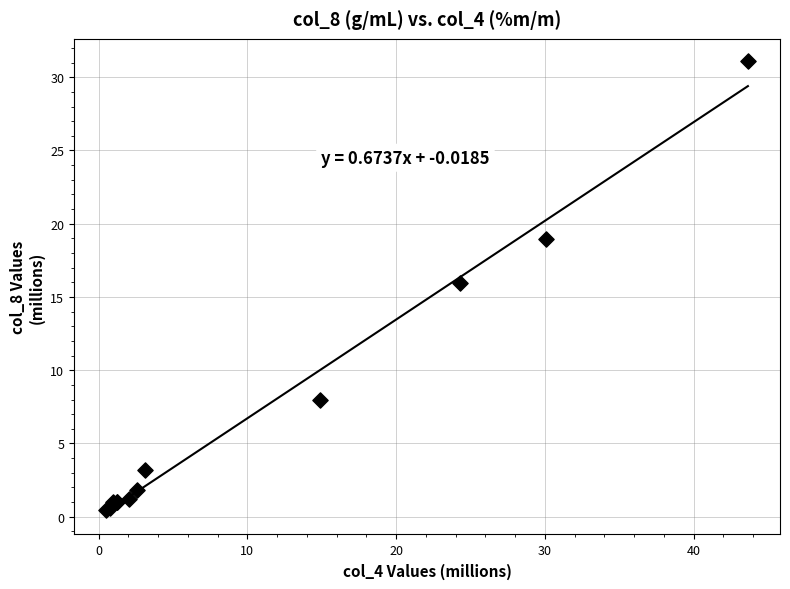

What Y value in the scatter plot is closest to 15?

16.0